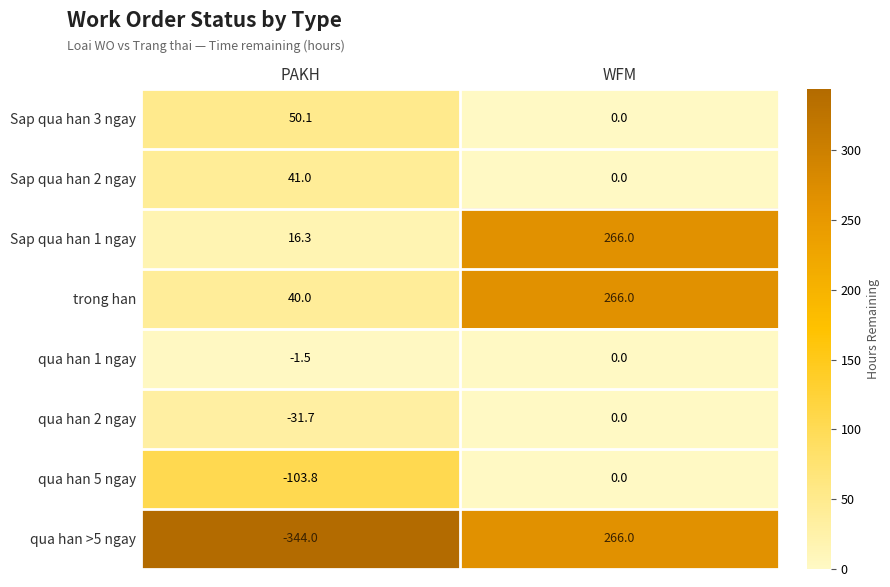

Reading left to right, list all the values displayed in this chart.

Sap qua han 3 ngay: PAKH=50.1	WFM=0.0
Sap qua han 2 ngay: PAKH=41.0	WFM=0.0
Sap qua han 1 ngay: PAKH=16.3	WFM=266.0
trong han: PAKH=40.0	WFM=266.0
qua han 1 ngay: PAKH=-1.5	WFM=0.0
qua han 2 ngay: PAKH=-31.7	WFM=0.0
qua han 5 ngay: PAKH=-103.8	WFM=0.0
qua han >5 ngay: PAKH=-344.0	WFM=266.0